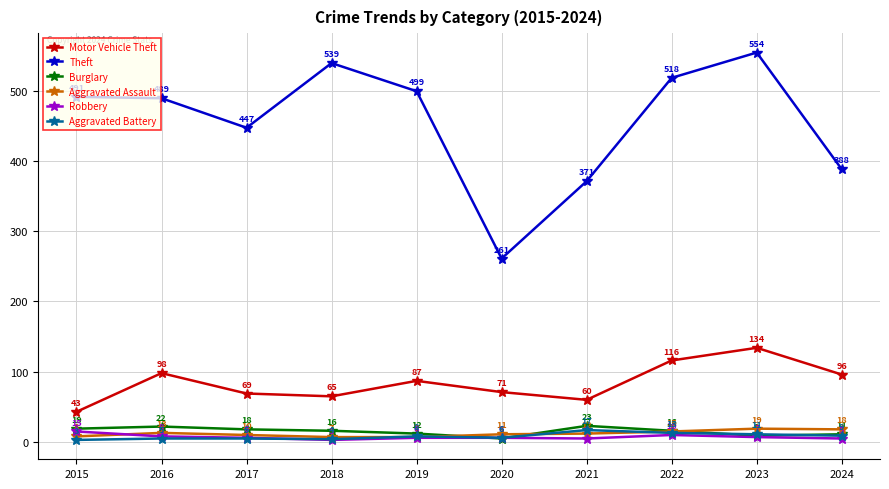

What is the total value across all series at 2023?

734